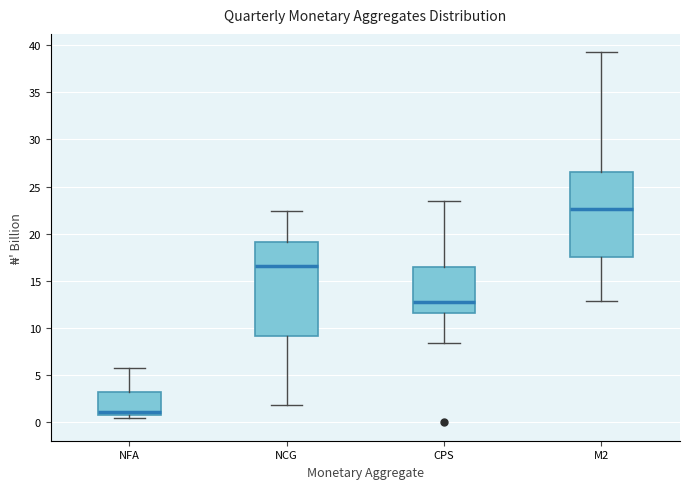

Reading left to right, transcribe this box plot: for each box, give where its median line is, the range the box spans, and where its two whiskers end, as read against the y-axis. The values are not printed on the chart, so give them approximately, as read against the axis.

NFA: median 1.0, box 0.5 to 3.0, whiskers 0.5 (just below the box's lower edge) to 6.0
NCG: median 16.5, box 9.0 to 19.0, whiskers 2.0 to 22.5
CPS: median 12.5, box 11.5 to 16.5, whiskers 8.5 to 23.5
M2: median 22.5, box 17.5 to 26.5, whiskers 13.0 to 39.0